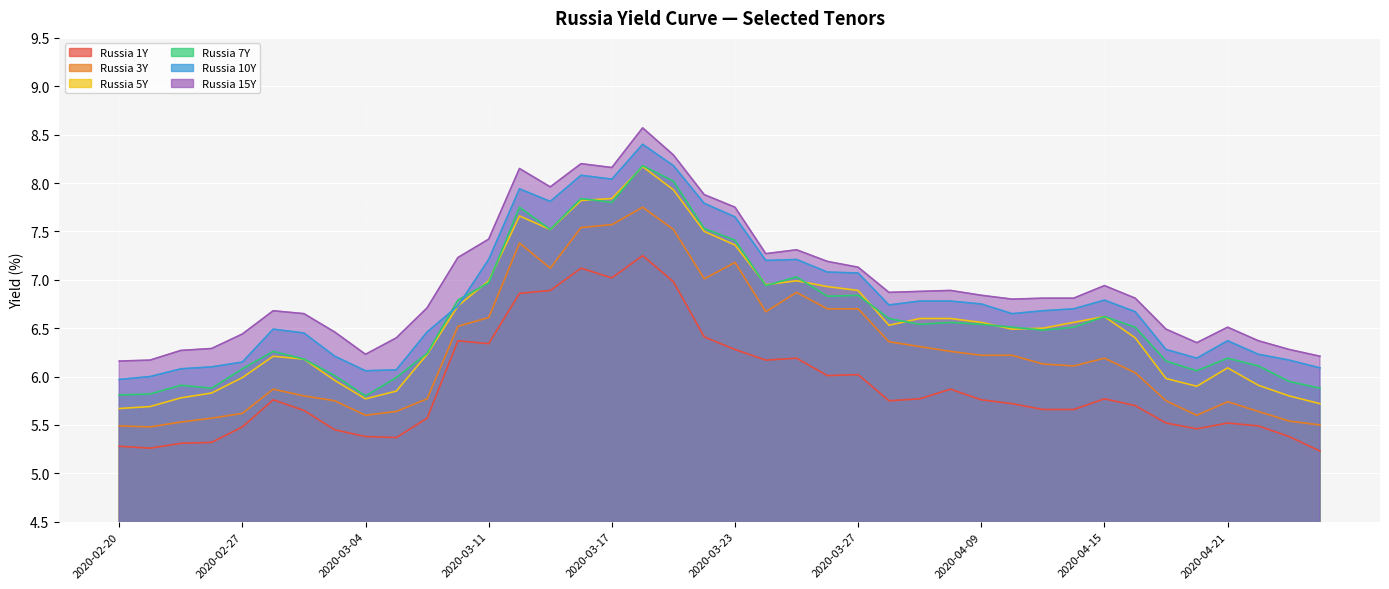

How many data points does each series have?

40